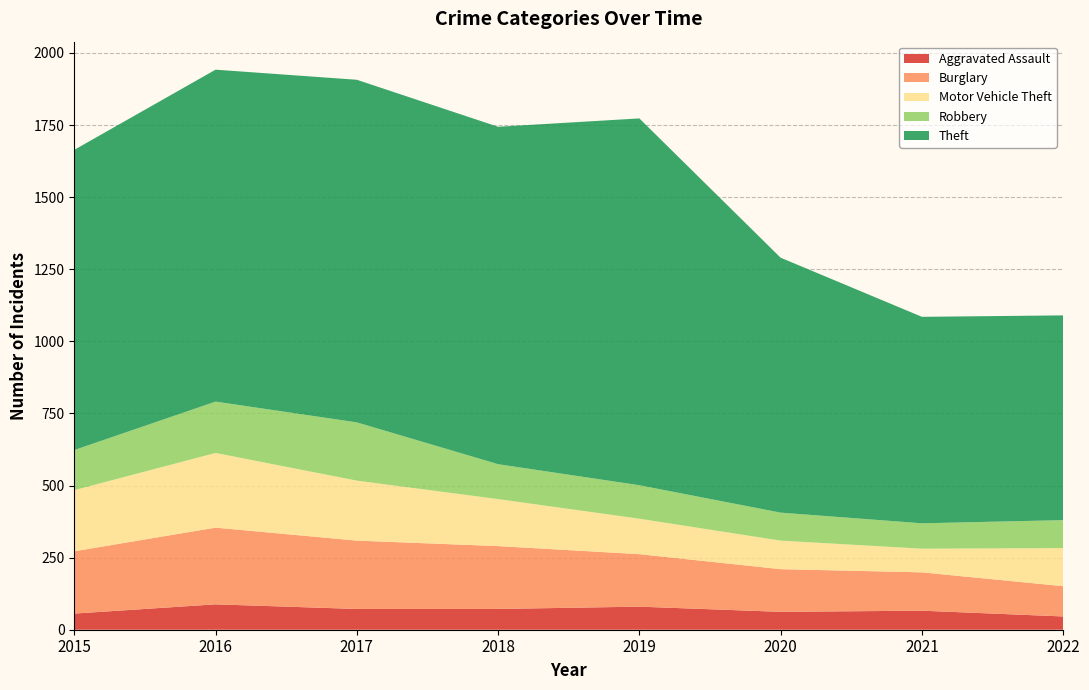

Reading left to right, list all the values displayed in this chart.

Aggravated Assault: 56	88	72	72	80	62	66	46
Burglary: 216	266	237	218	182	148	133	105
Motor Vehicle Theft: 212	259	208	163	123	99	82	132
Robbery: 139	178	202	121	116	97	88	97
Theft: 1041	1151	1188	1170	1272	884	716	710